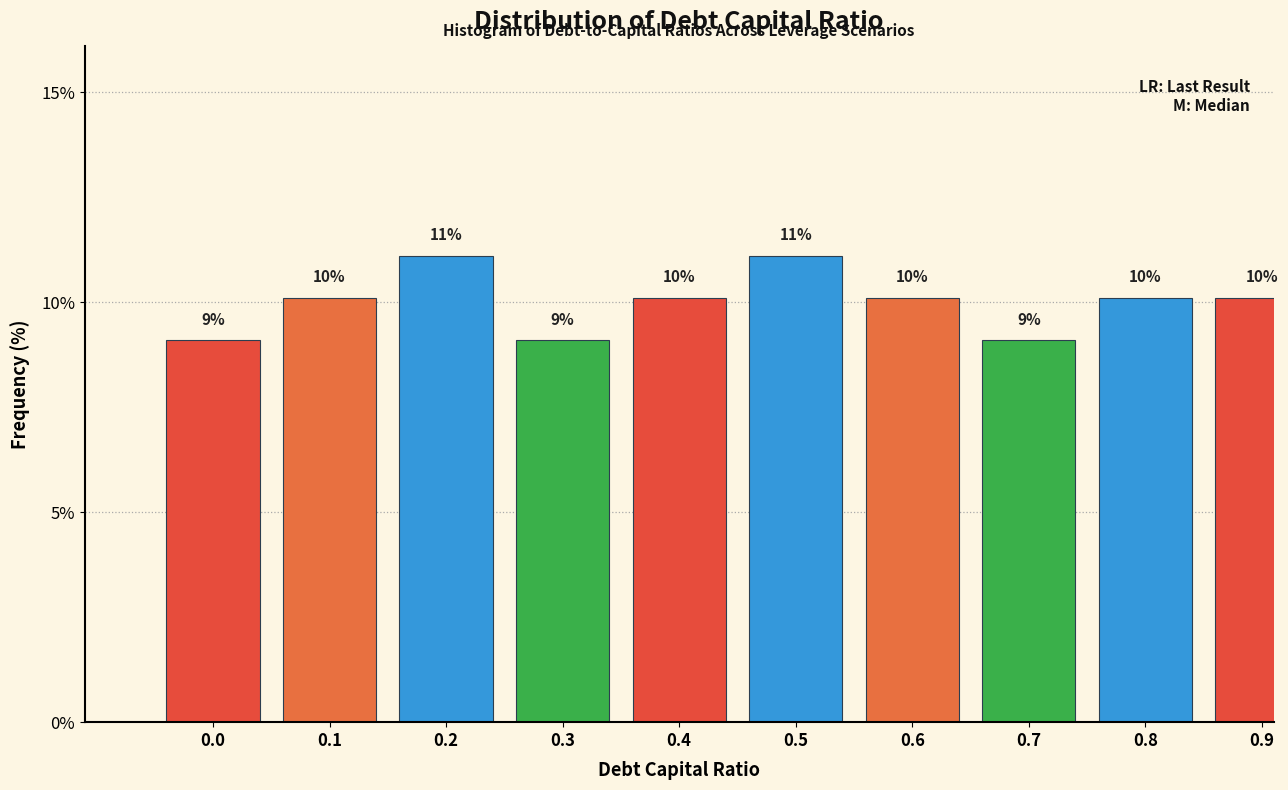

How many bars are there in total?

10